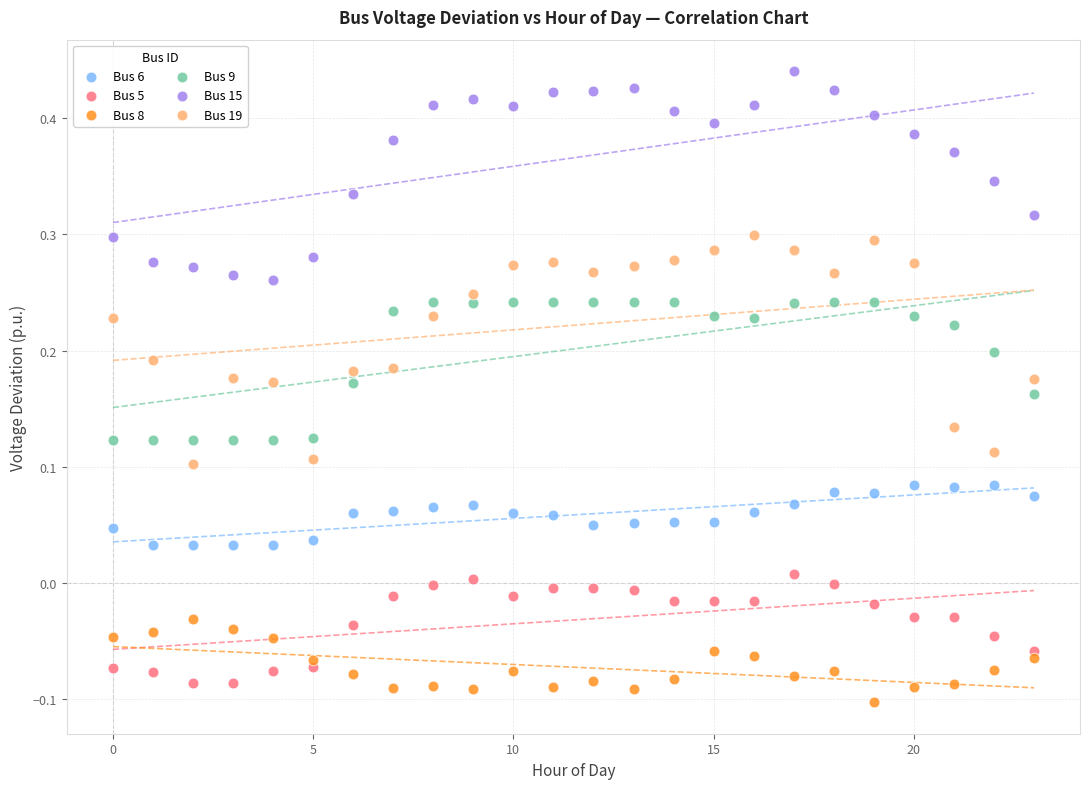

Which series reaches the maximum Y coordinate?

Bus 15